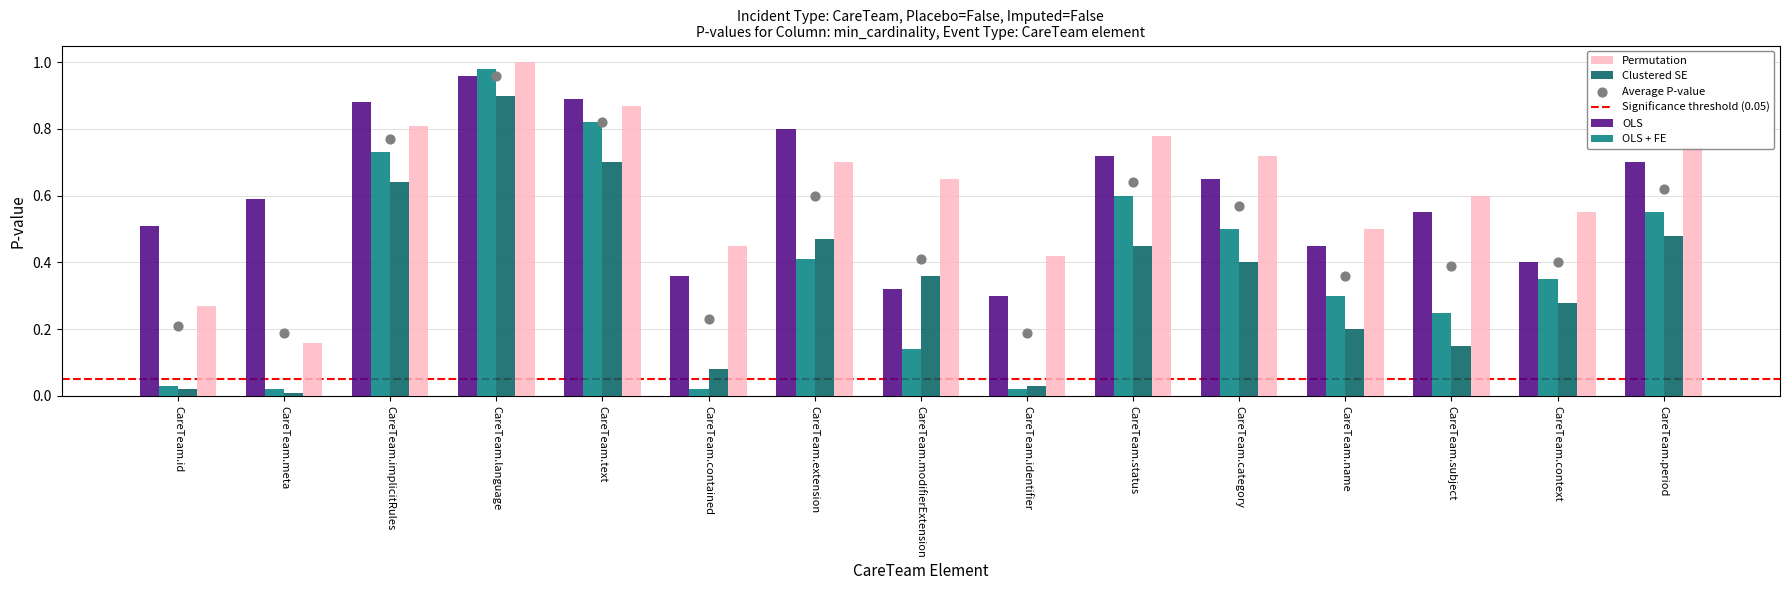

Which series contains the lowest Y value?

Clustered SE